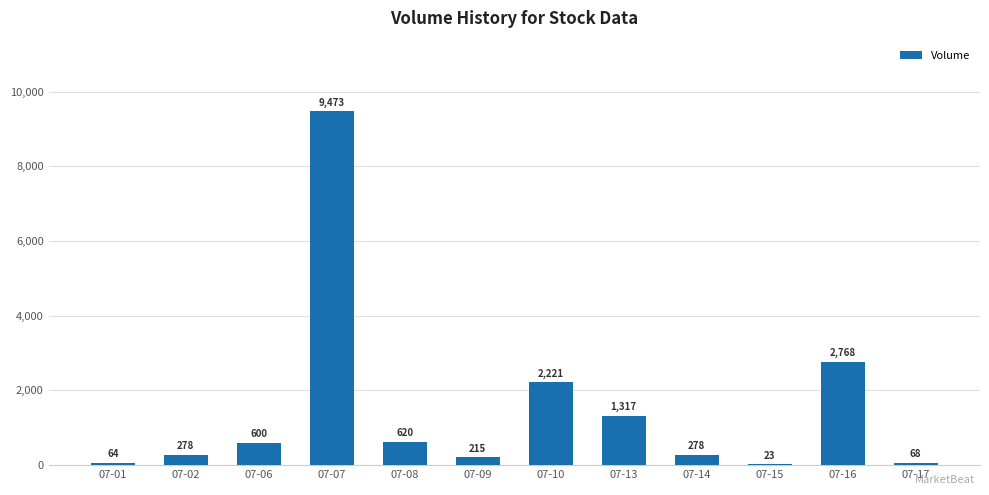

The value at 07-10 is 1335. True or false?

False